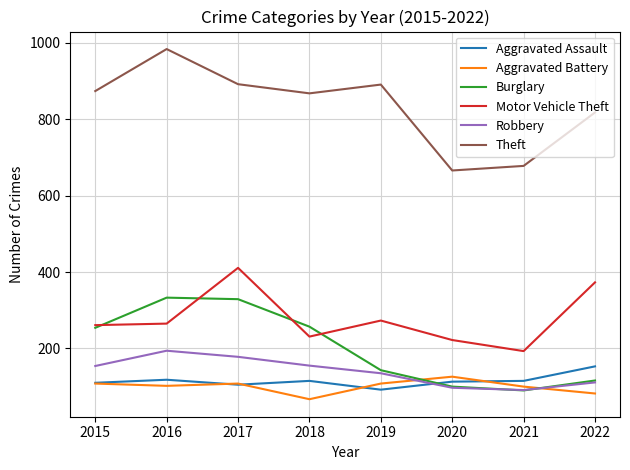

How many interior local peaks does the Theft series have?

2